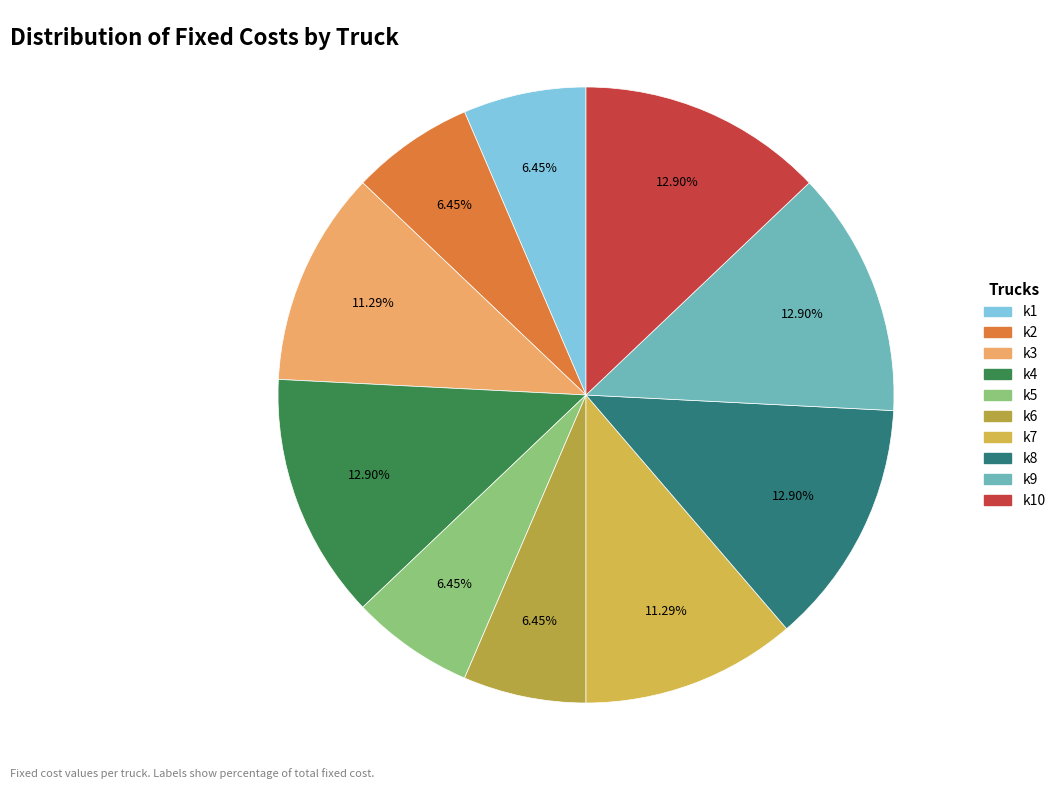

To the nearest percent, what is the difference between the largest and smallest slice percentages?

6%